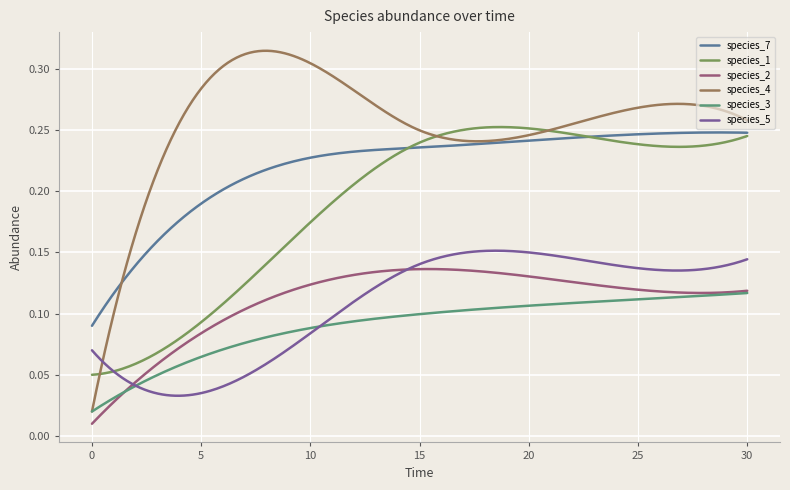

How many lines are shown in the chart?

6